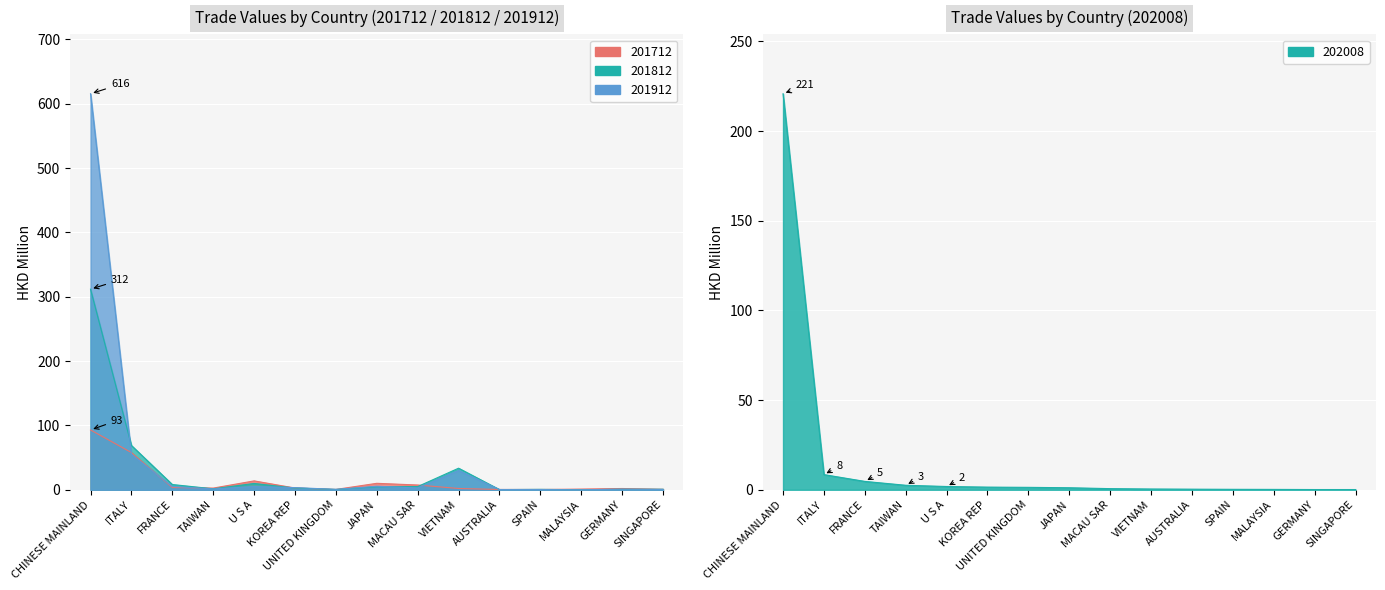

The value of 201812 at AUSTRALIA is 0.2. True or false?

True